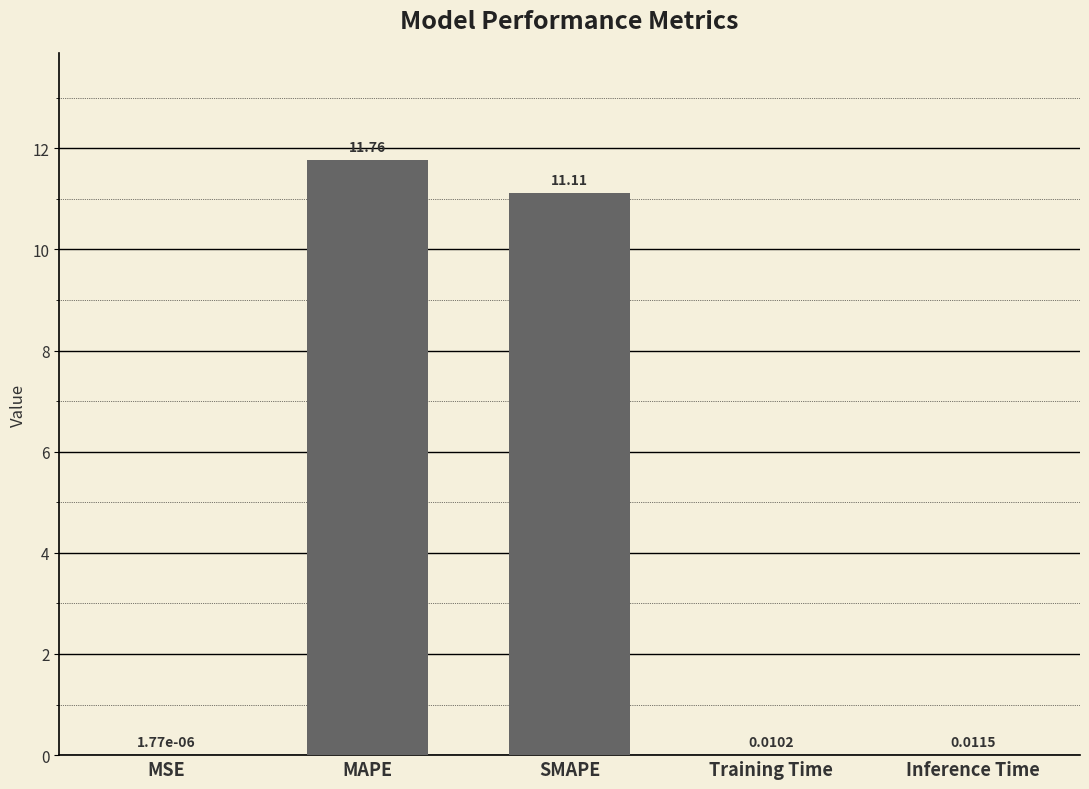

What is the sum of all values?

22.9